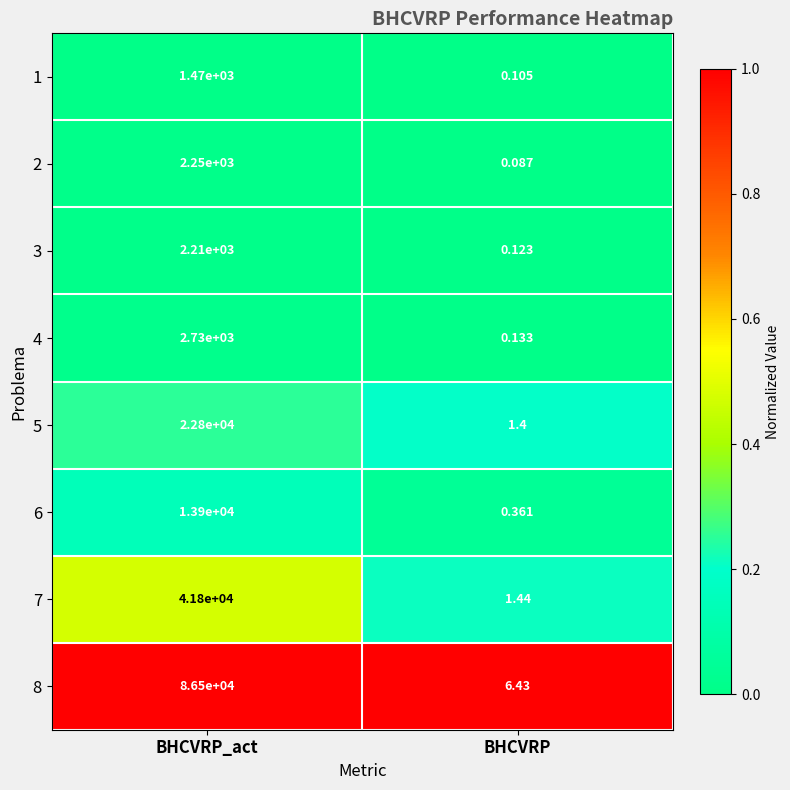

Which series changed the most between BHCVRP_act and BHCVRP?

8